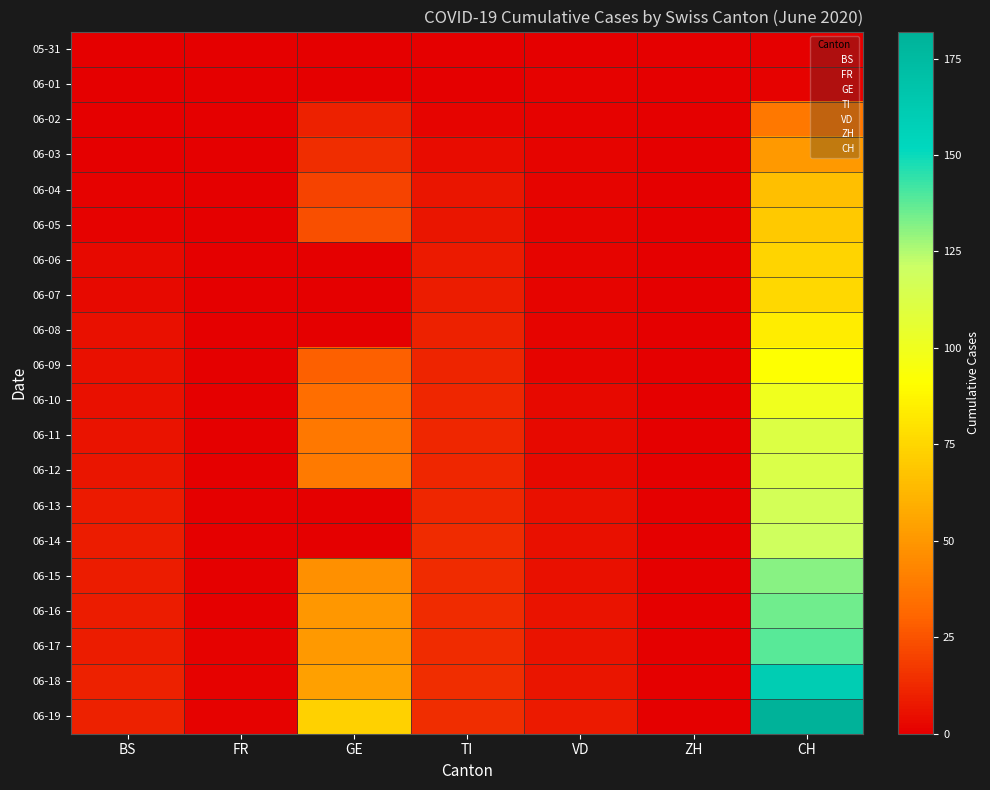

What is the maximum value shown in the chart?

182